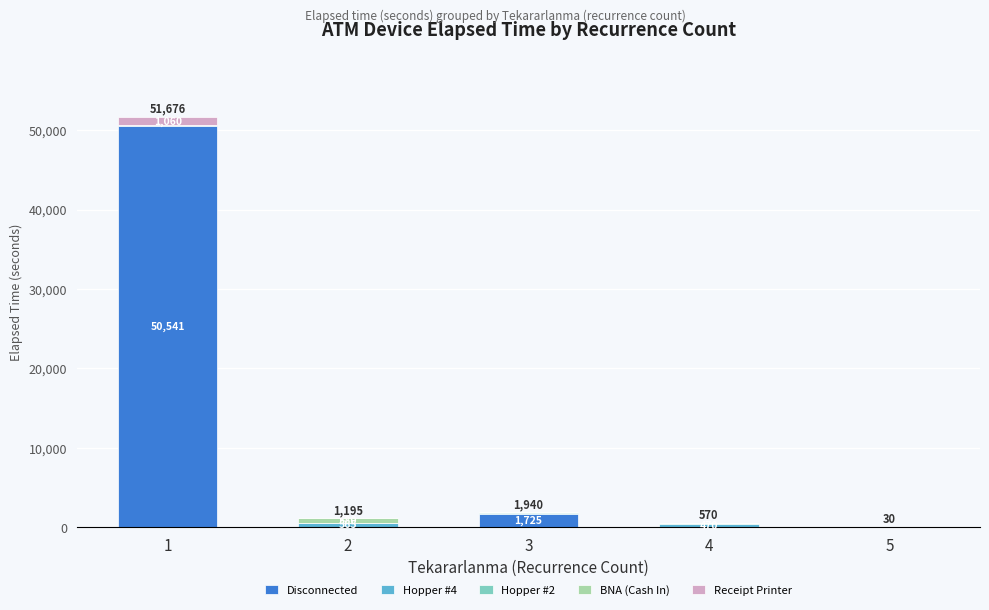

List the labels in order of BNA (Cash In) value, largest first.

2, 1, 3, 4, 5